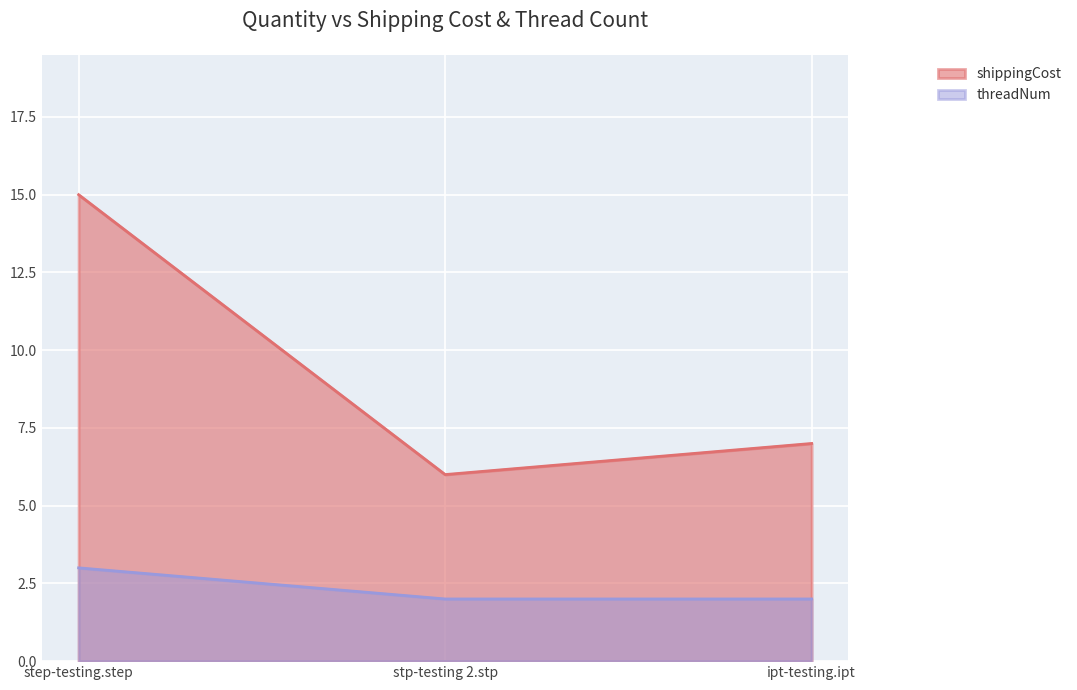

How many lines are shown in the chart?

2